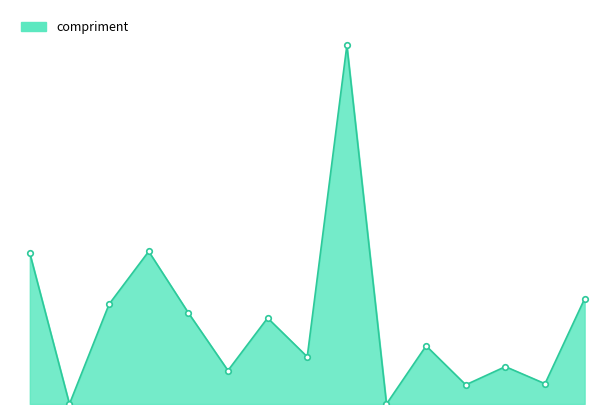

How many lines are shown in the chart?

1